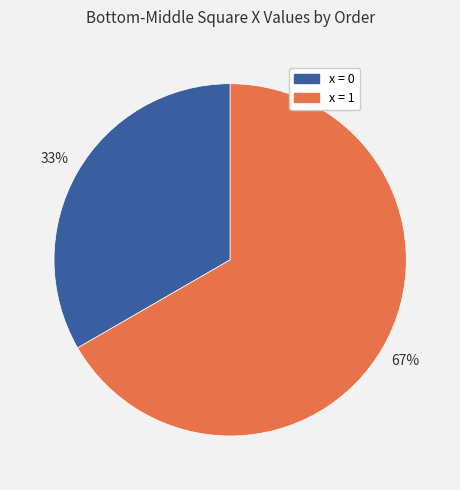

Is there a majority slice in this chart?

Yes